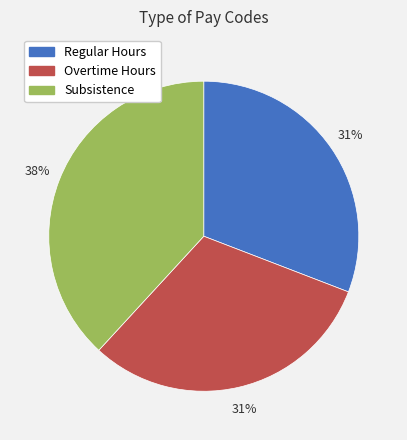

How many slices are in this pie chart?

3